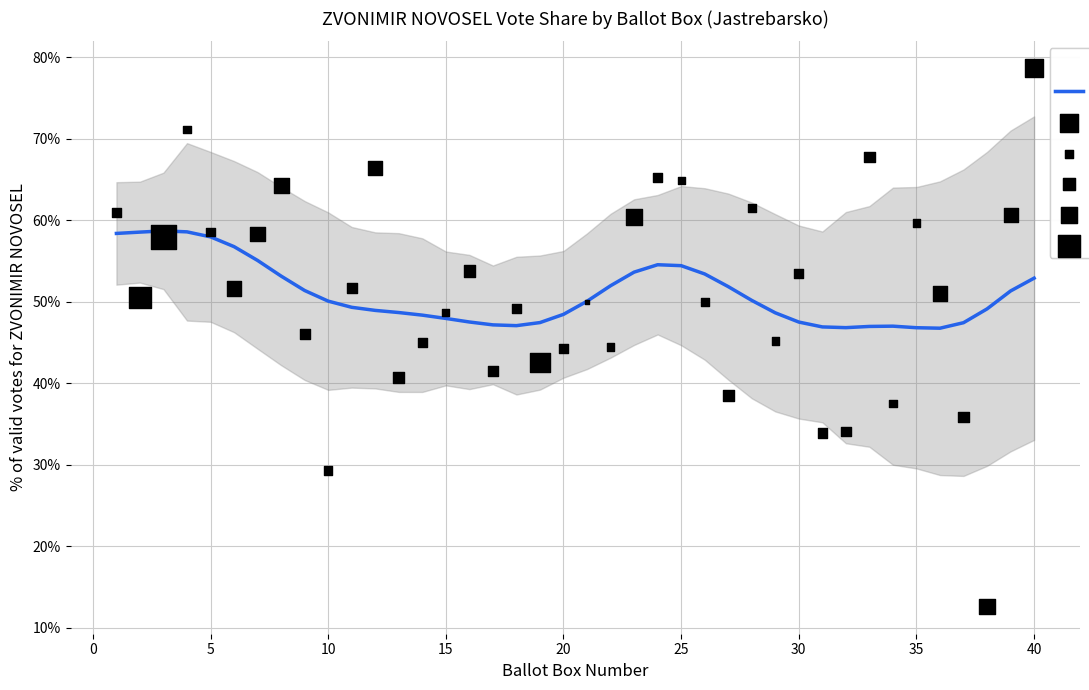

Which series has the largest total across all categories?

ZVONIMIR NOVOSEL share